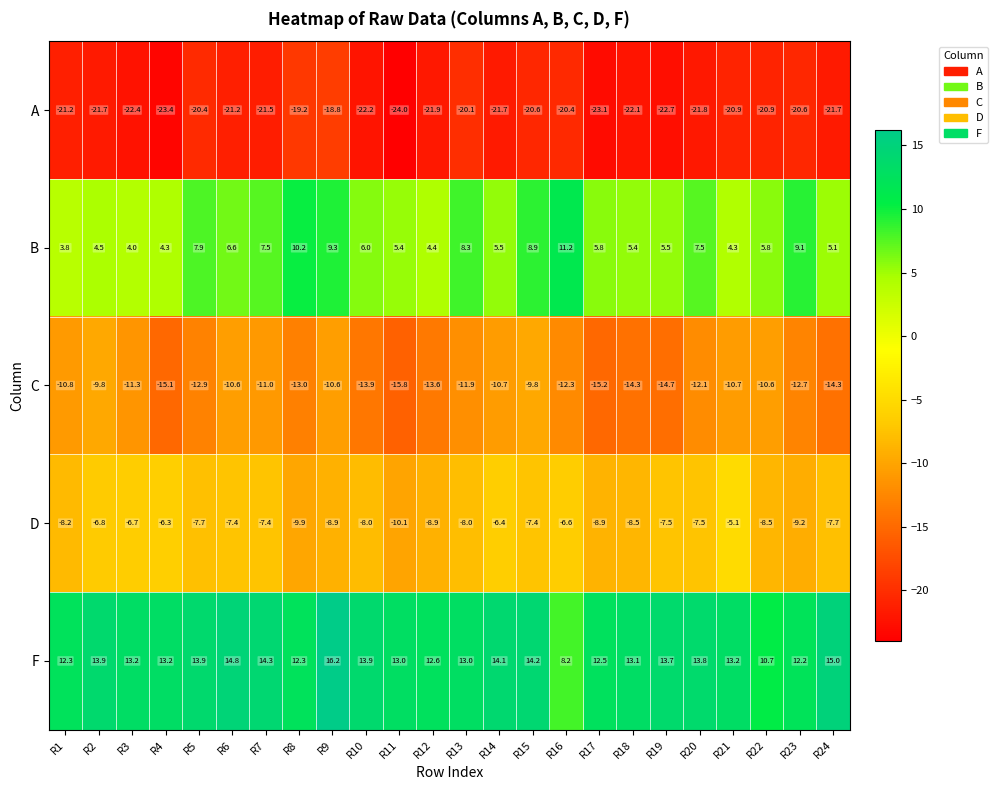

Which category has the highest value across all series?

R9